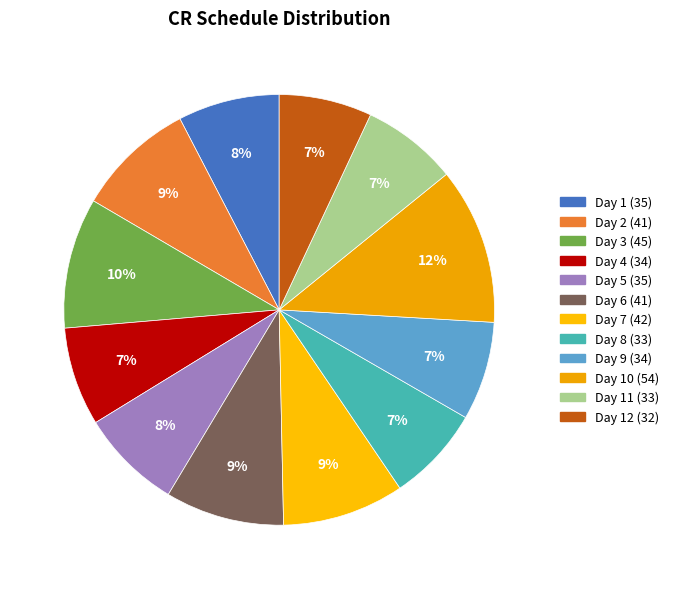

How many slices are in this pie chart?

12